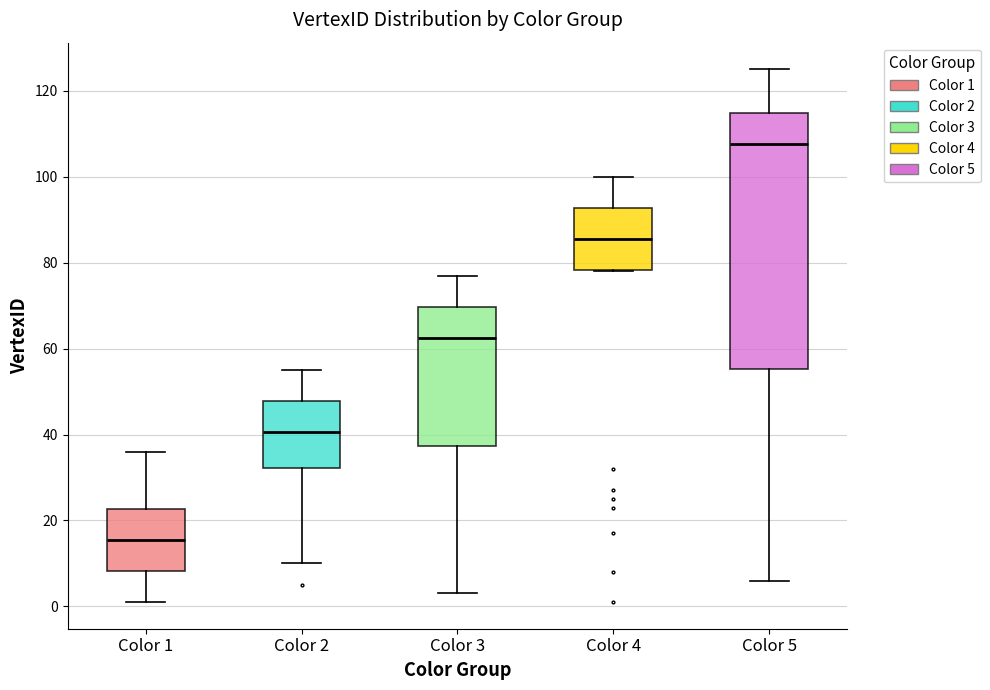

Where does the upper whisker of the box for Color 3 end on the y-axis? The values are not printed on the chart, so give them approximately, as read against the axis.

78